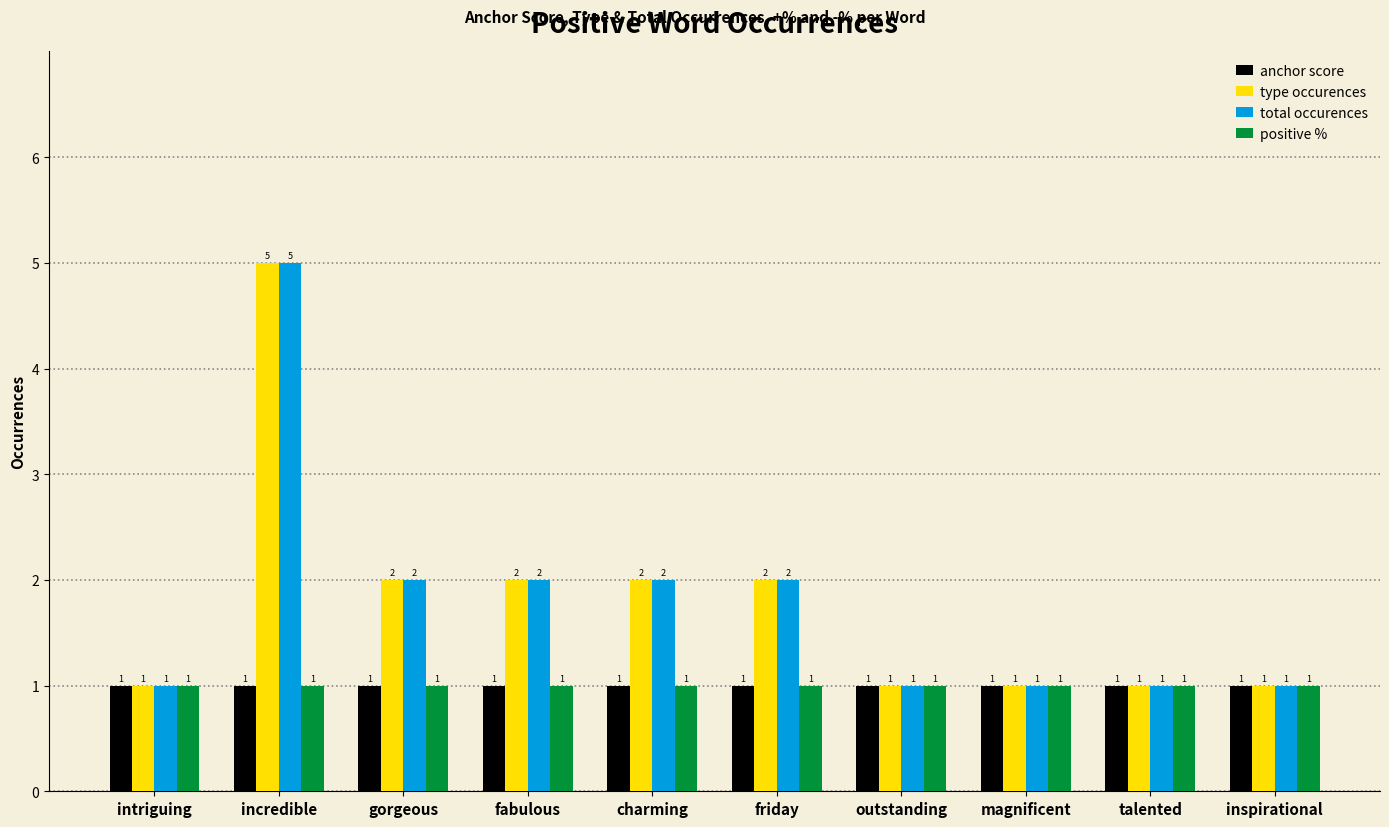

What is the smallest value displayed?

1